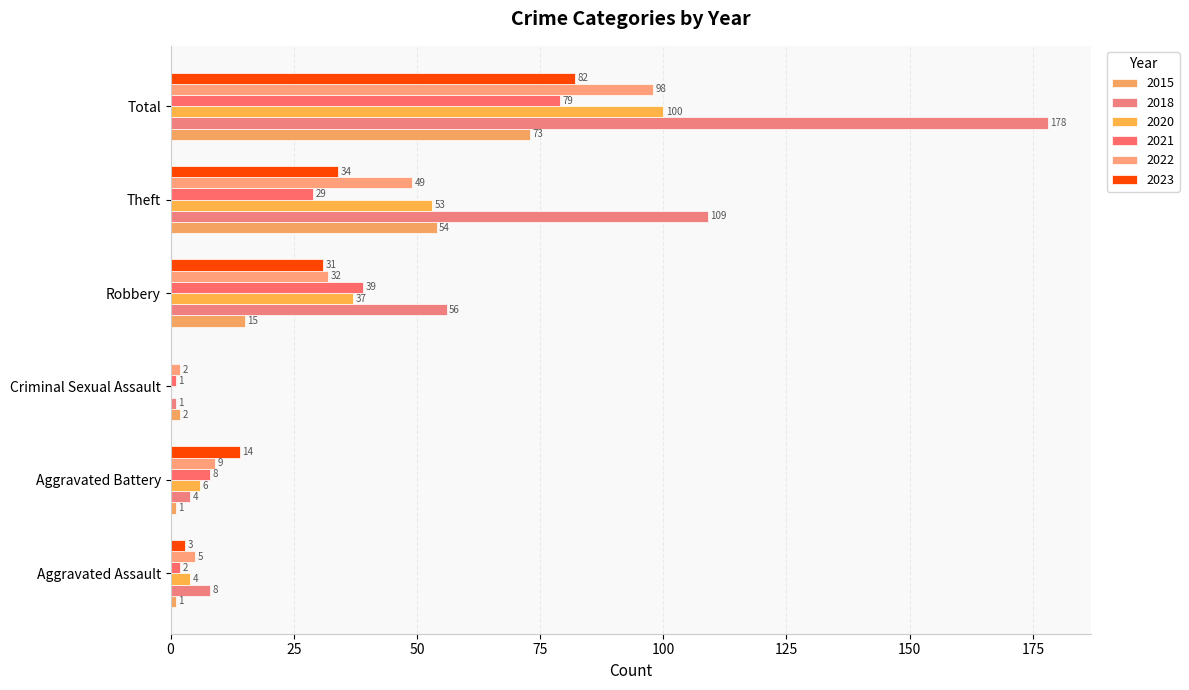

At Criminal Sexual Assault, list the series in order from smallest to largest.

2020, 2023, 2018, 2021, 2015, 2022